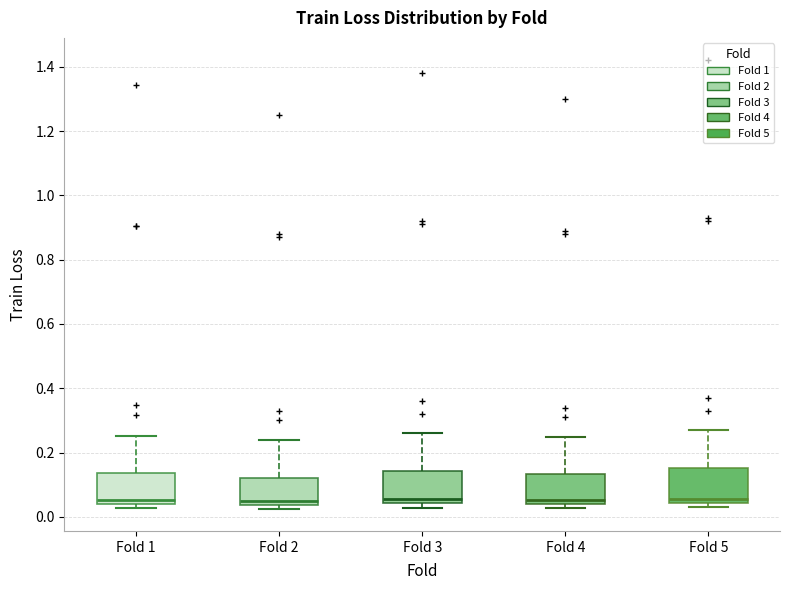

Reading left to right, transcribe this box plot: for each box, give where its median line is, the range the box spans, and where its two whiskers end, as read against the y-axis. The values are not printed on the chart, so give them approximately, as read against the axis.

Fold 1: median 0.06, box 0.04 to 0.14, whiskers 0.02 to 0.26
Fold 2: median 0.06, box 0.04 to 0.12, whiskers 0.02 to 0.24
Fold 3: median 0.06, box 0.04 to 0.14, whiskers 0.02 to 0.26
Fold 4: median 0.06, box 0.04 to 0.14, whiskers 0.02 to 0.26
Fold 5: median 0.06, box 0.04 to 0.16, whiskers 0.04 (just below the box's lower edge) to 0.28